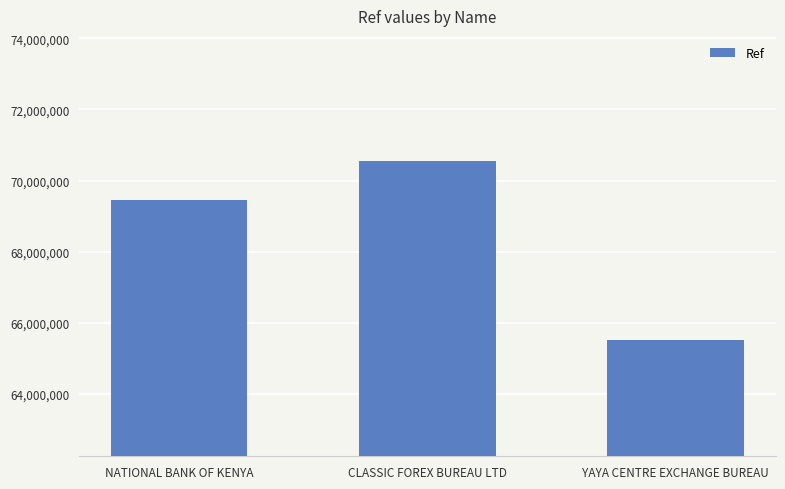

Which has a higher value, CLASSIC FOREX BUREAU LTD or YAYA CENTRE EXCHANGE BUREAU?

CLASSIC FOREX BUREAU LTD